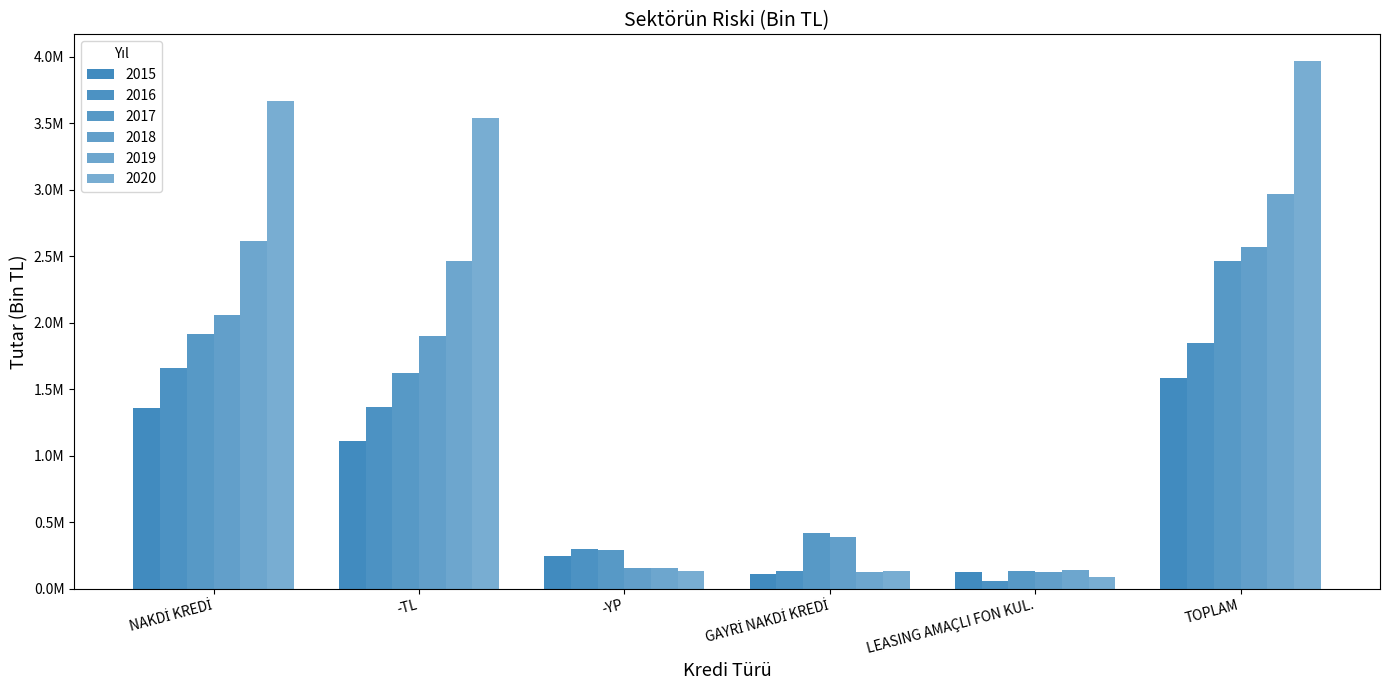

Does the chart contain any negative values?

No